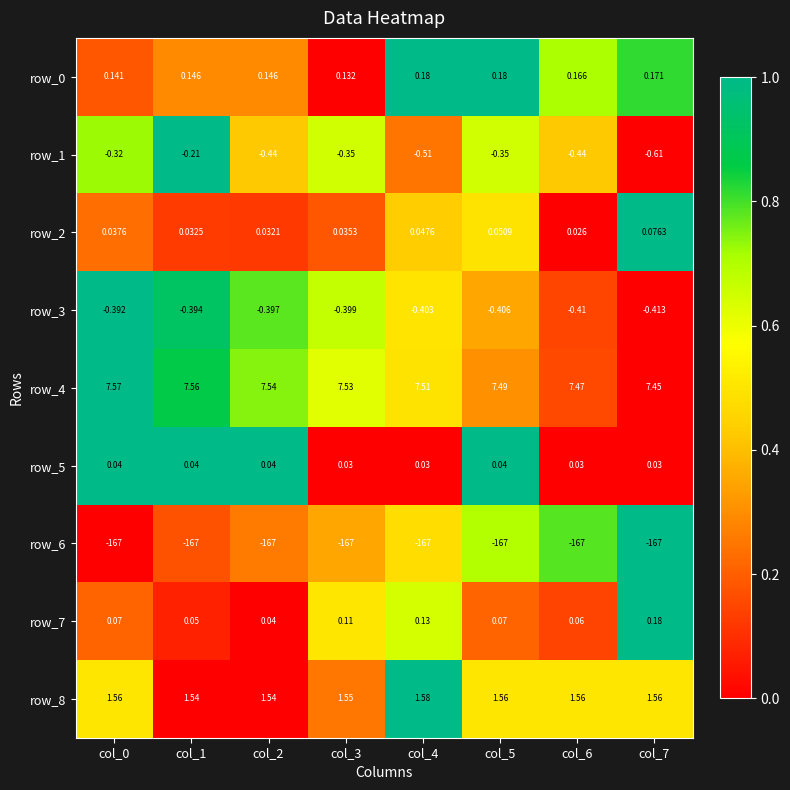

At which label is row_2 closest to 0?

col_6